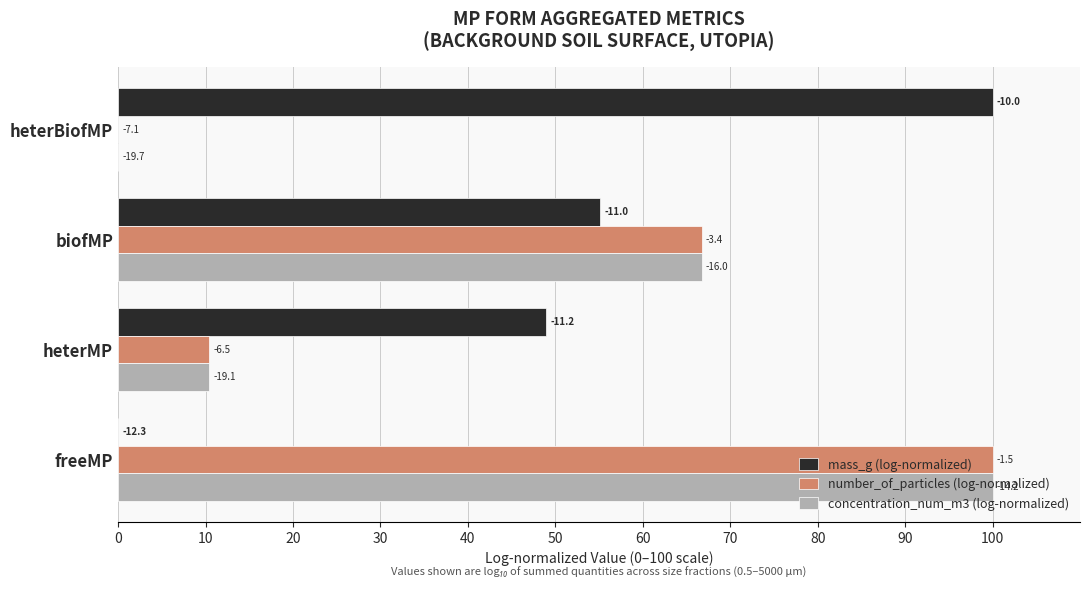

What are all the series names shown in the legend?

mass_g (log-normalized), number_of_particles (log-normalized), concentration_num_m3 (log-normalized)